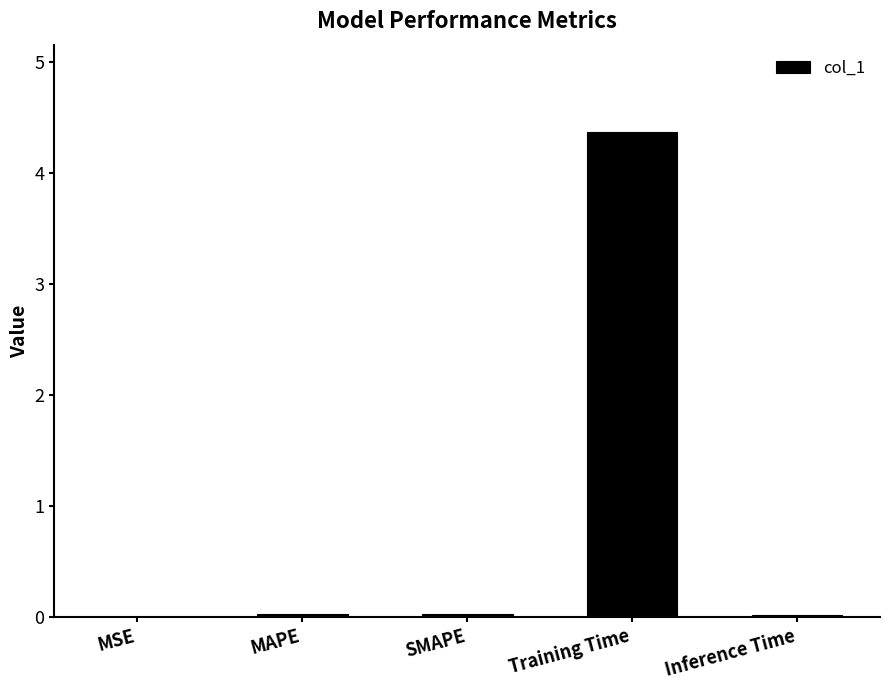

True or false: the data shows 0.0 at MSE.

True